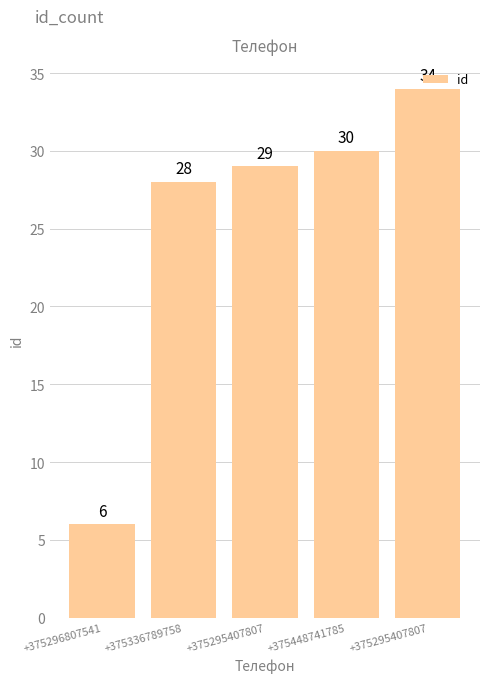

How many values are below 29?

2